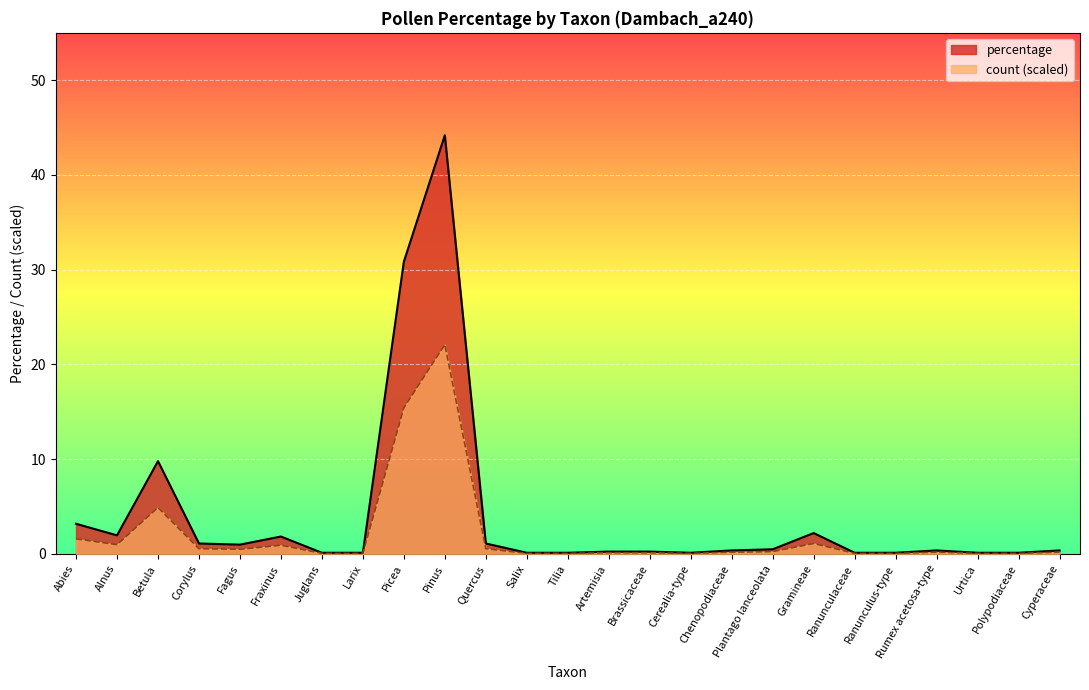

What is the value of the percentage point at the 15th from the left?

0.2